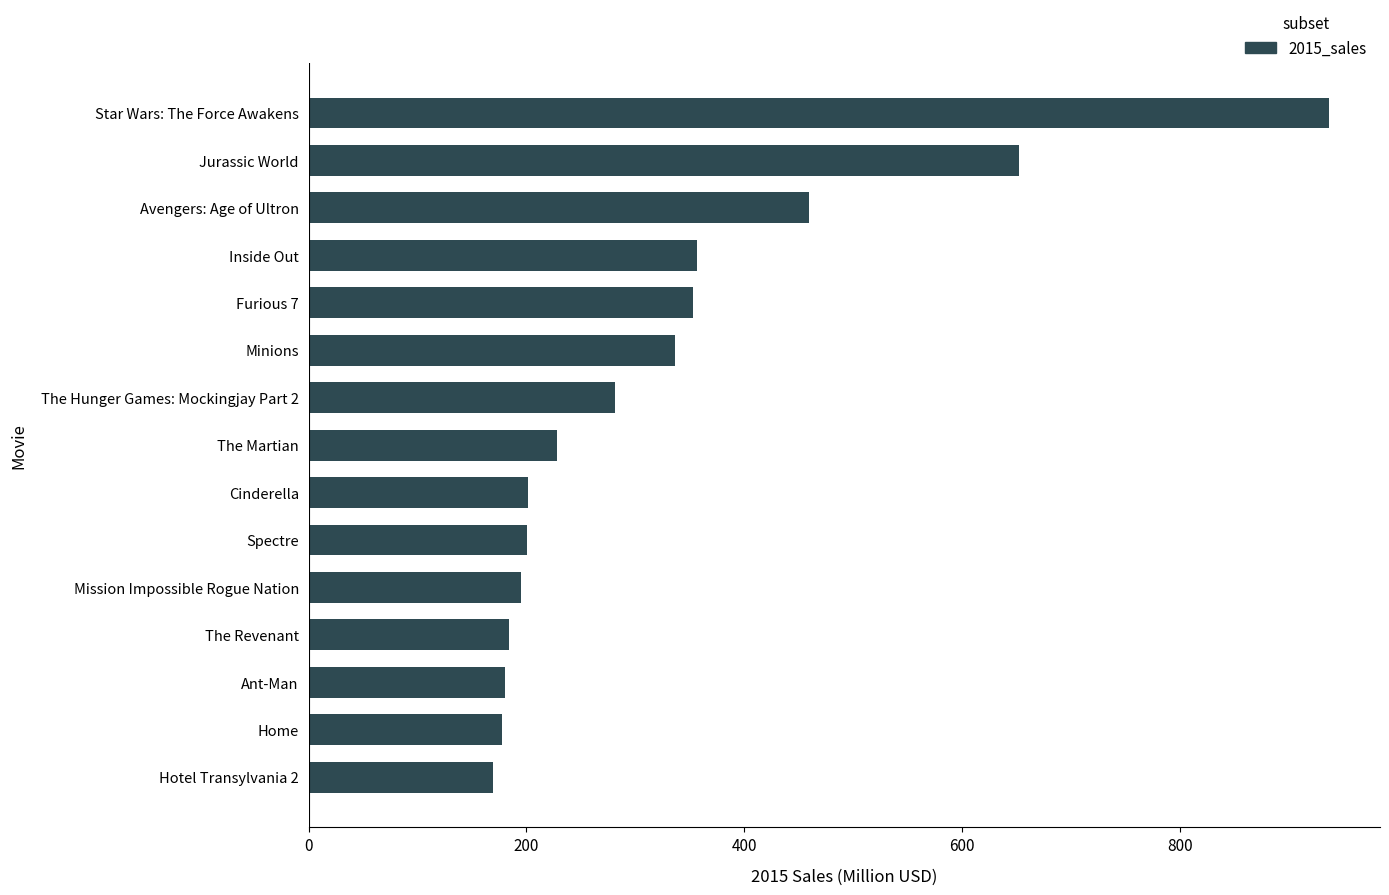

Are the bars horizontal?

Yes